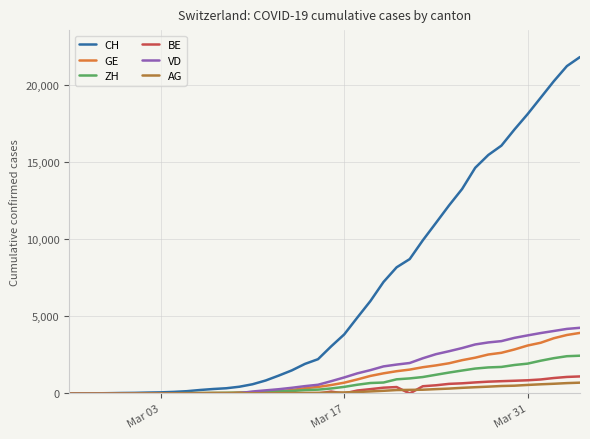

What is the highest value of the BE series?

1106